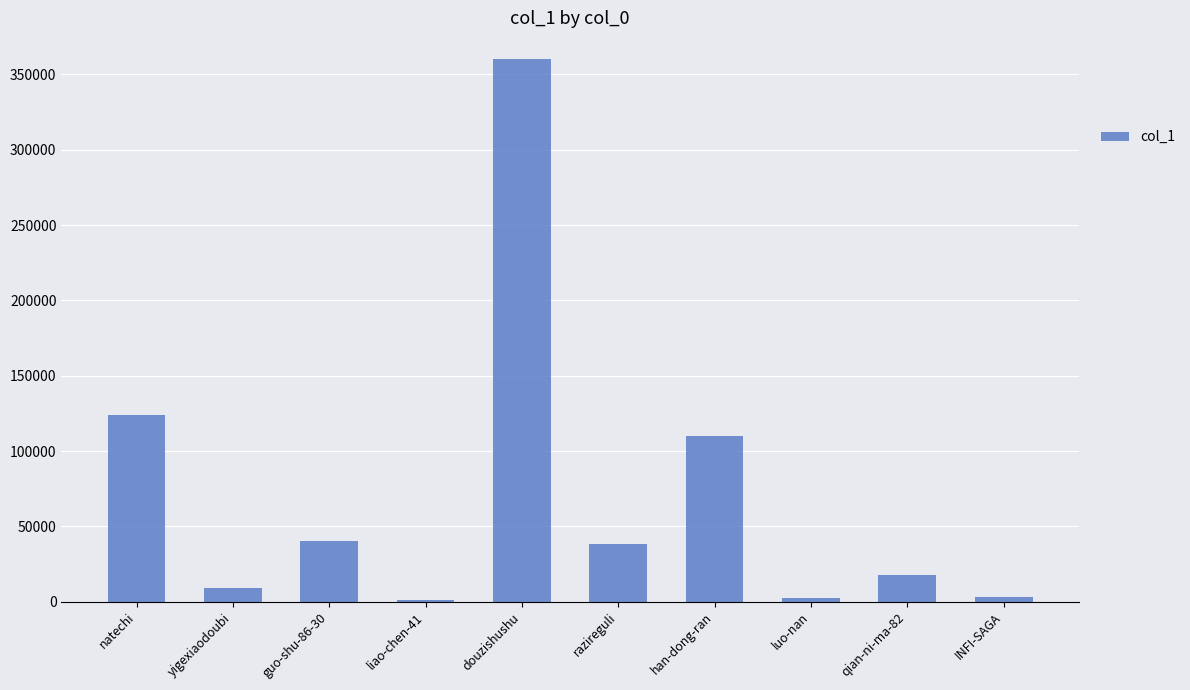

What is the change in value from guo-shu-86-30 to han-dong-ran?

+69952